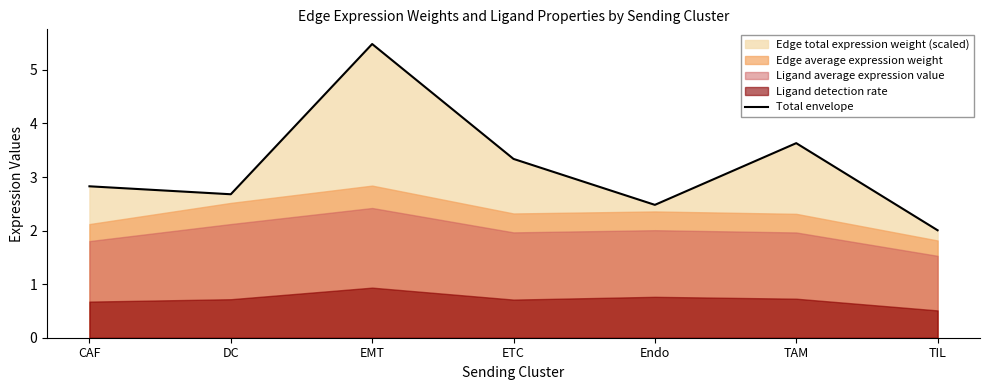

List the labels in order of value, smallest first.

TIL, Endo, DC, CAF, ETC, TAM, EMT